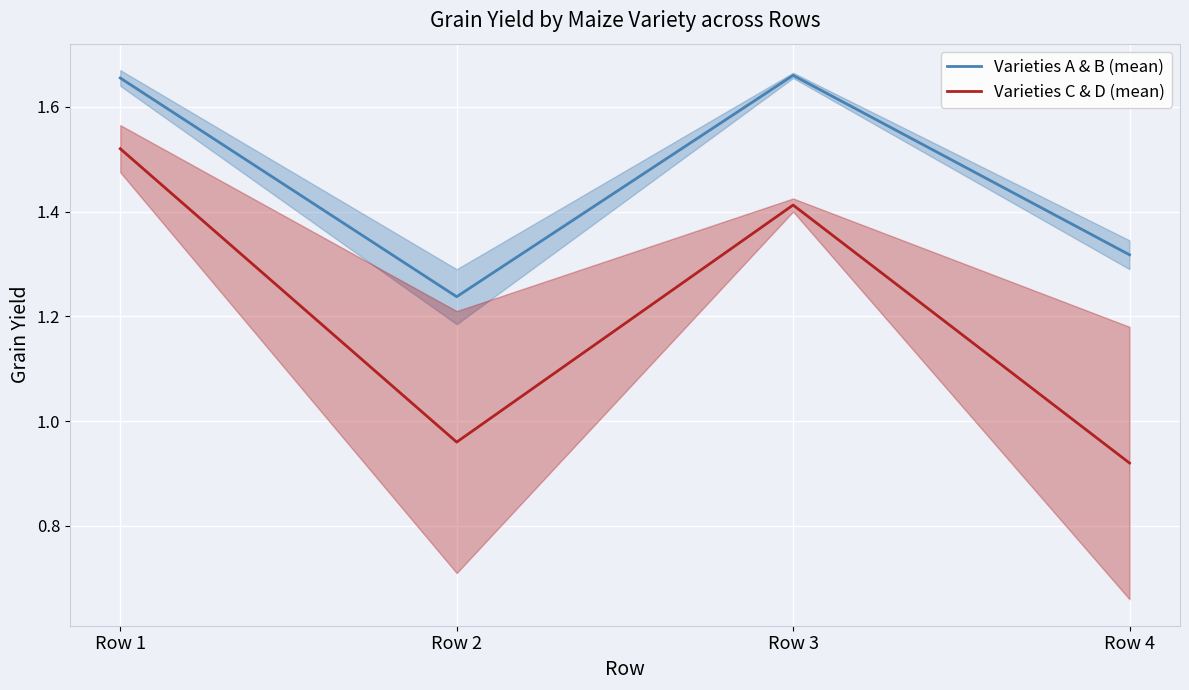

At which category does the chart reach its peak across all series?

Row 3